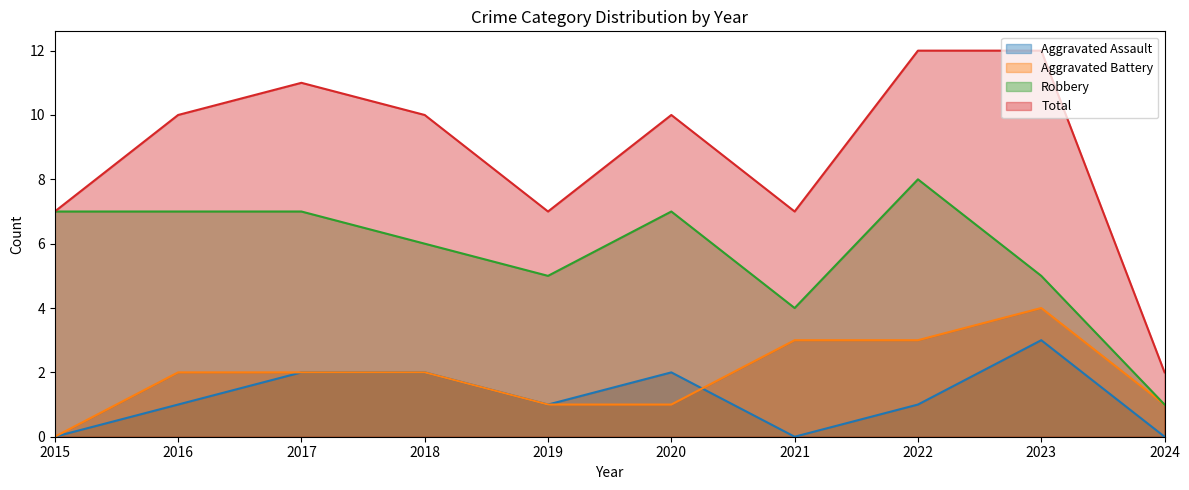

Which series has the largest total across all categories?

Total